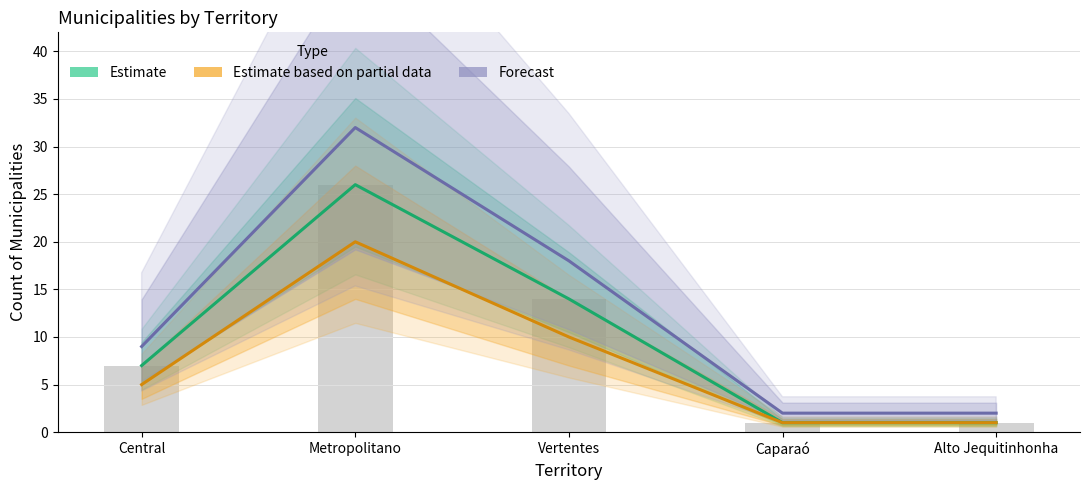

What is the label of the 1st bar from the right?

Alto Jequitinhonha